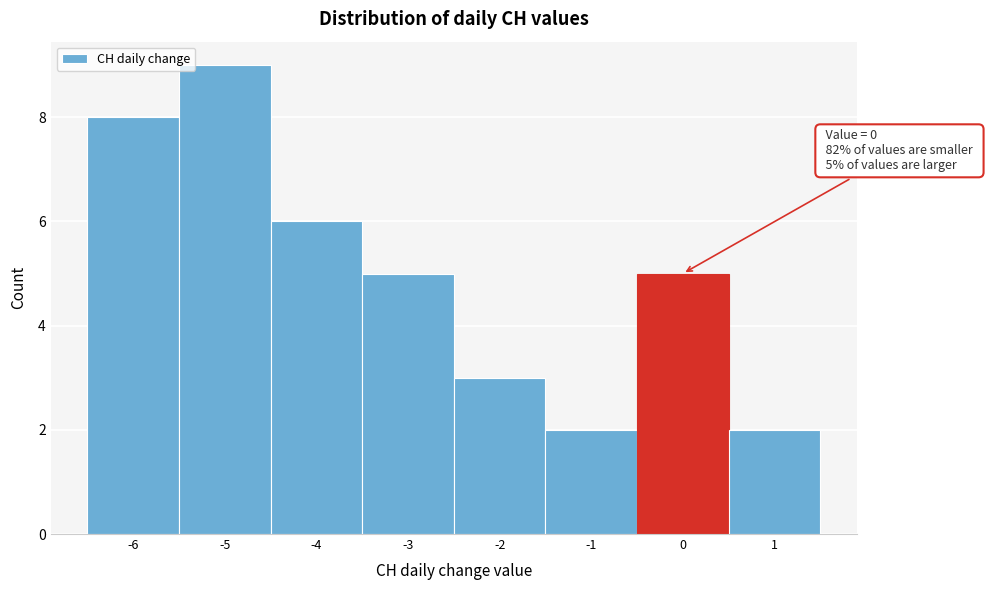

Which range on the x-axis has the tallest bar?

-5.5 to -4.5